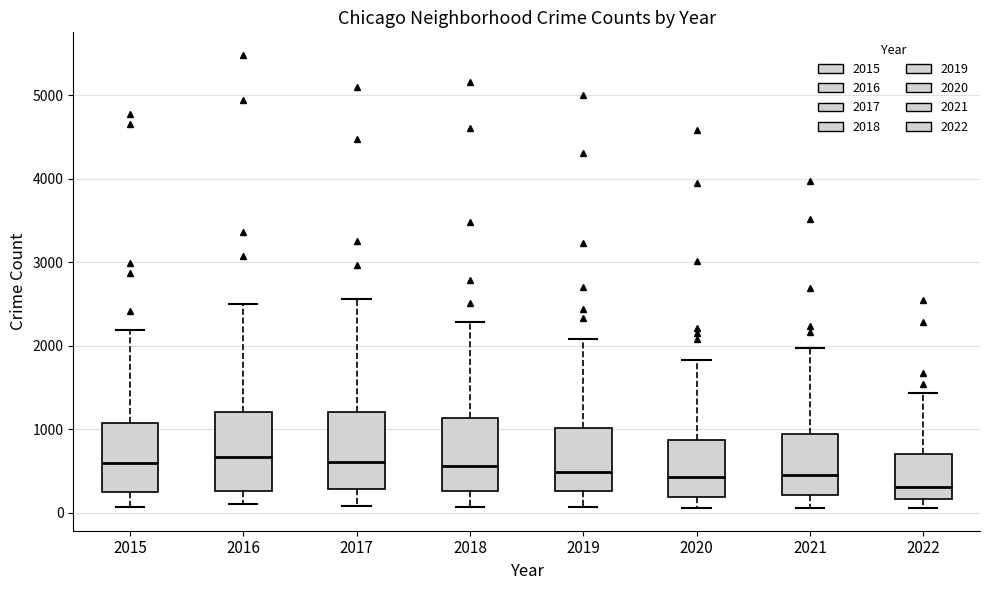

Reading left to right, read every box against the y-axis: the position of its median line, the range the box covers, and the ends of its whiskers. The values are not printed on the chart, so give them approximately, as read against the axis.

2015: median 600, box 300 to 1100, whiskers 100 to 2200
2016: median 700, box 300 to 1200, whiskers 100 to 2500
2017: median 600, box 300 to 1200, whiskers 100 to 2600
2018: median 600, box 300 to 1100, whiskers 100 to 2300
2019: median 500, box 300 to 1000, whiskers 100 to 2100
2020: median 400, box 200 to 900, whiskers 100 to 1800
2021: median 500, box 200 to 1000, whiskers 100 to 2000
2022: median 300, box 200 to 700, whiskers 100 to 1400